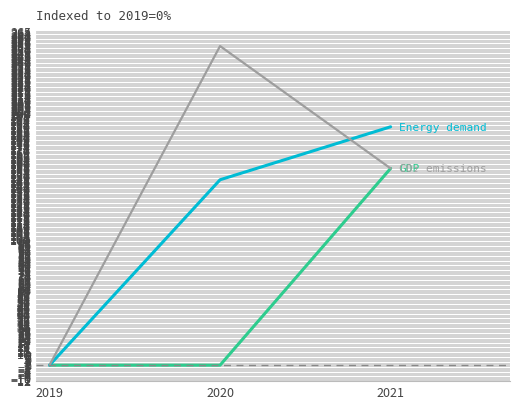

What is the maximum value shown in the chart?

253